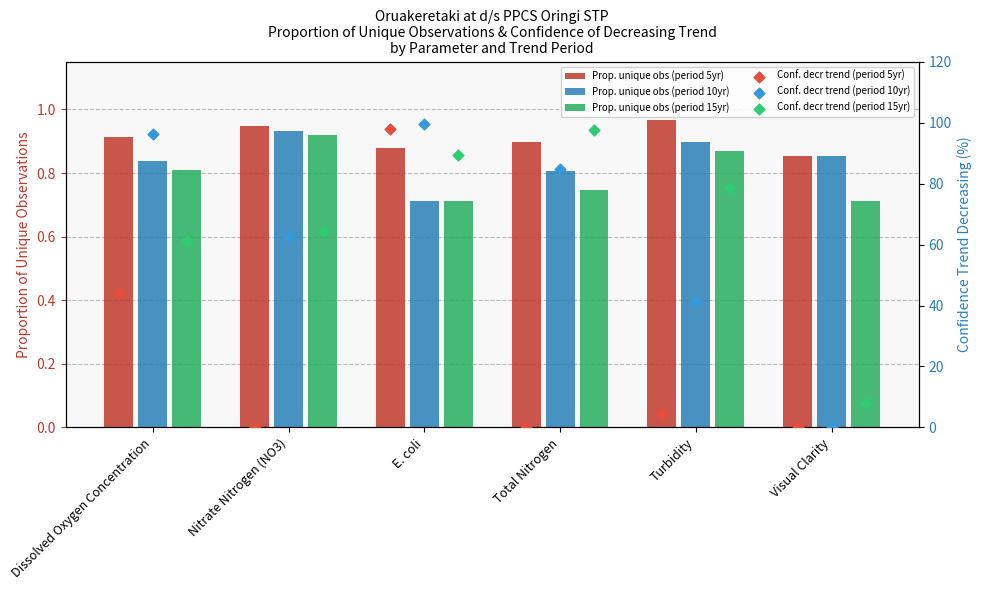

At how many categories does at least one series exceed 76?

4